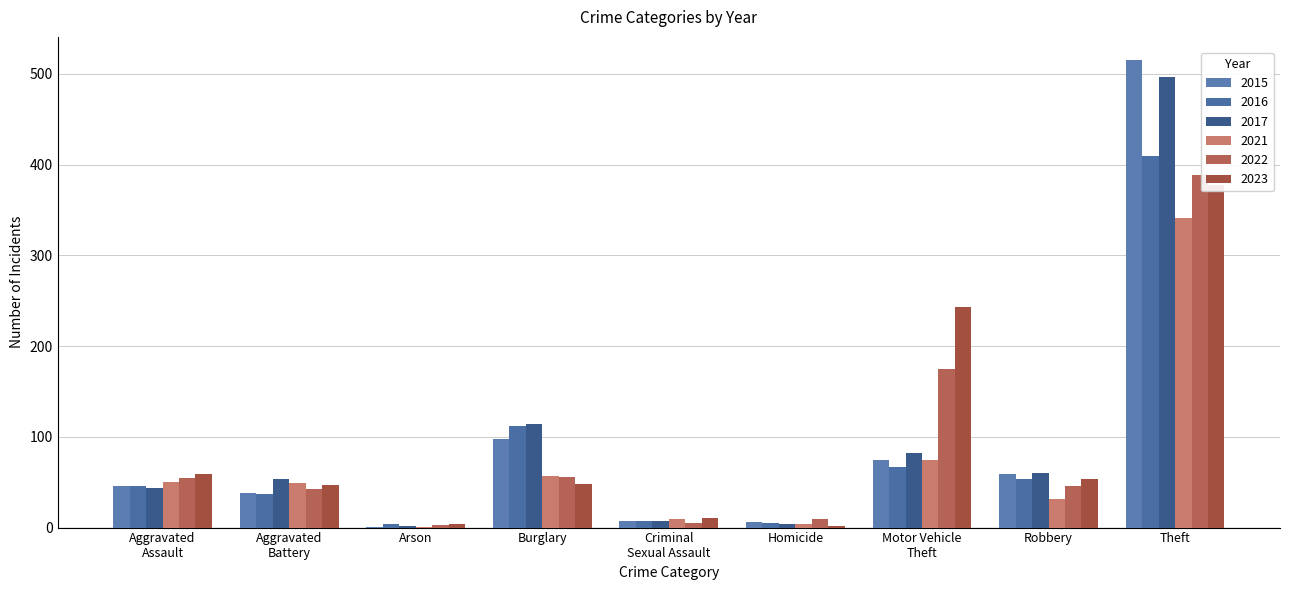

What is the minimum value shown in the chart?

1